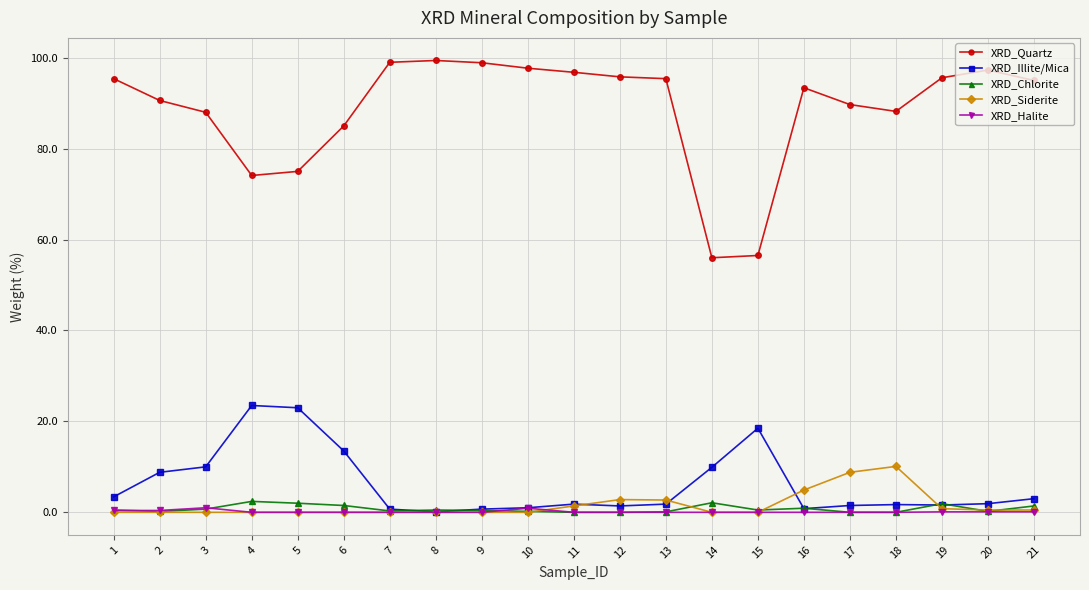

Which series has the largest range (max minus min)?

XRD_Quartz